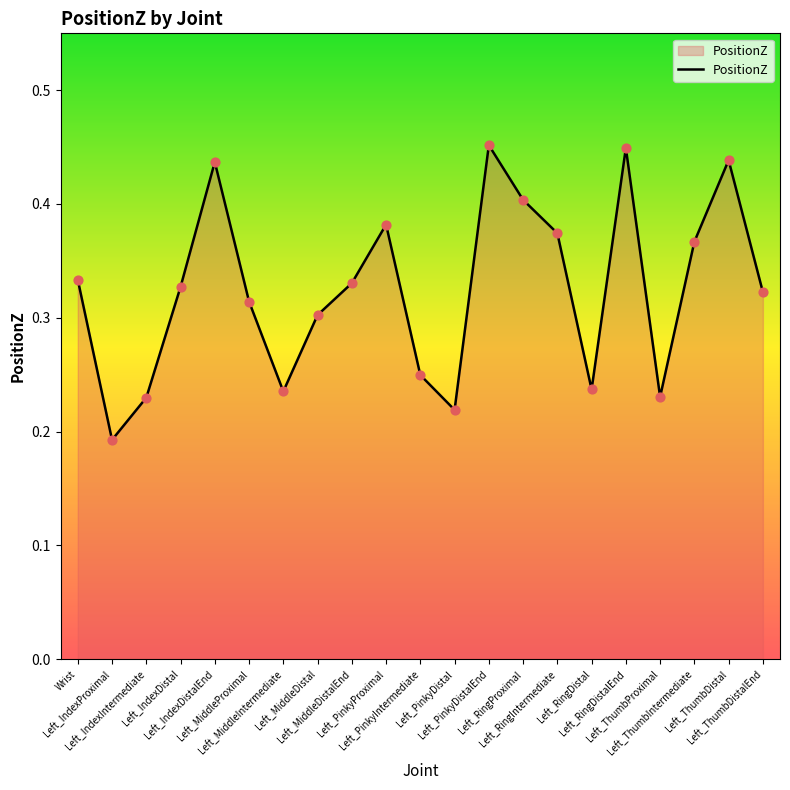

What is the change in value from Left_IndexDistal to Left_MiddleIntermediate?

-0.1